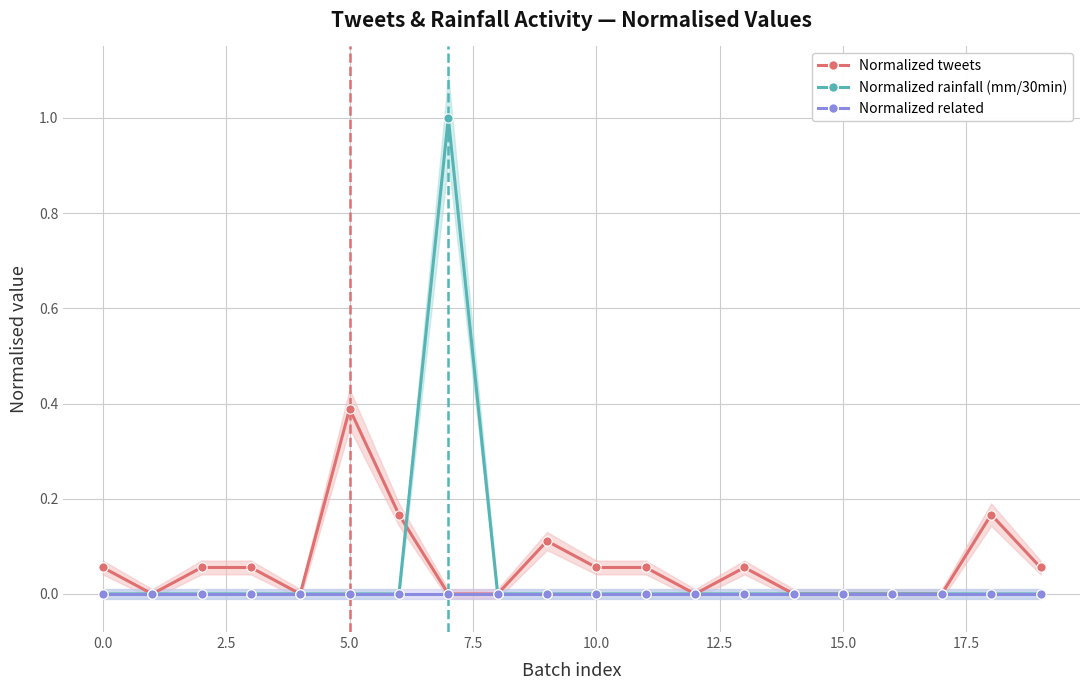

Which series has the largest total across all categories?

Normalized tweets